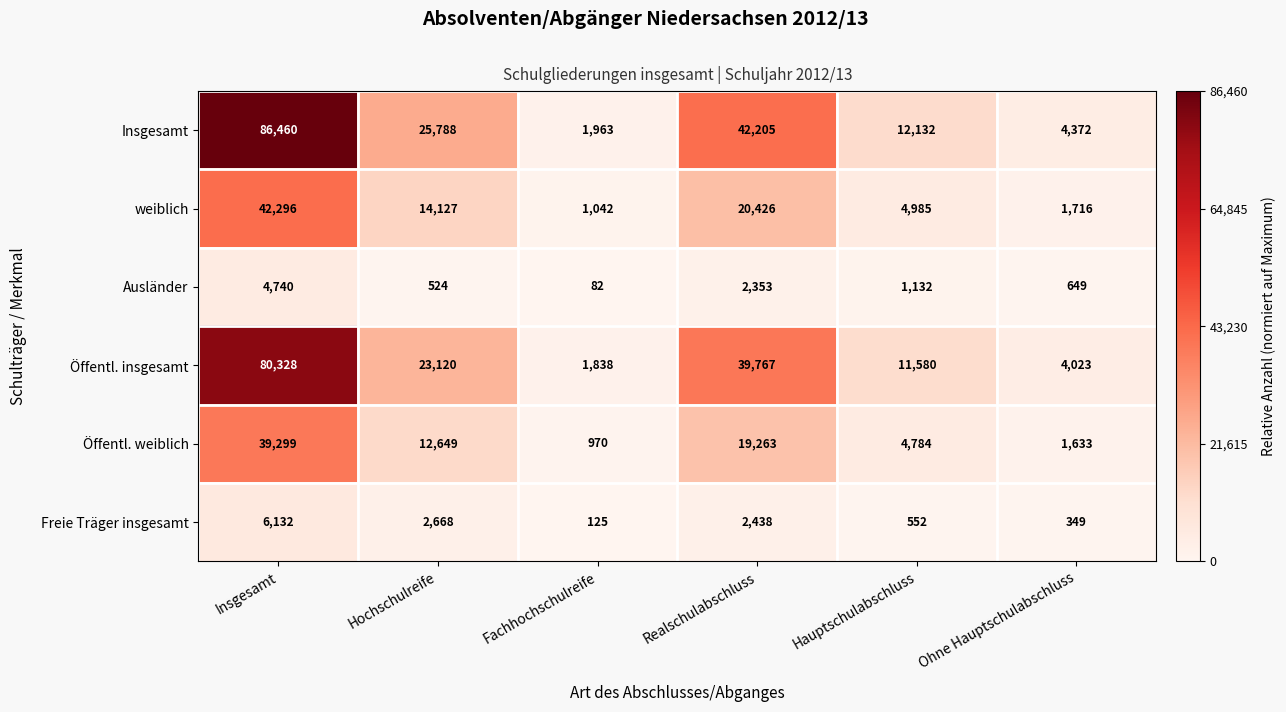

Between Realschulabschluss and Ohne Hauptschulabschluss, which series saw the biggest shift?

Insgesamt